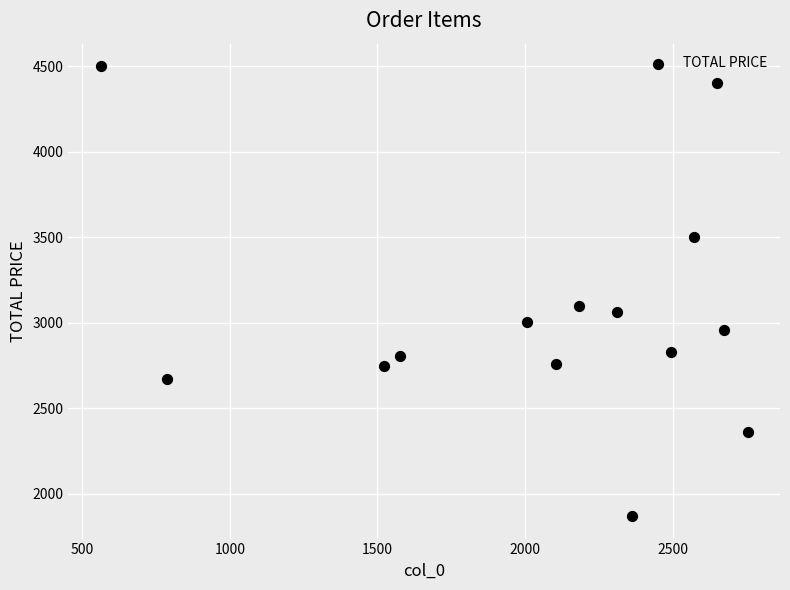

What Y value in the scatter plot is closest to 3184?

3100.0